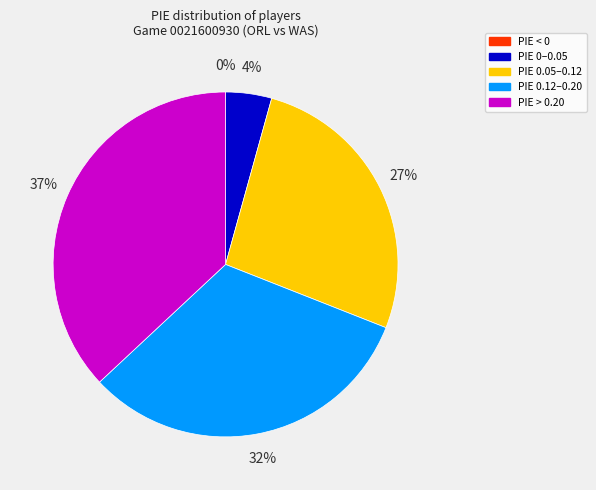

Which slice is the largest?

PIE > 0.20